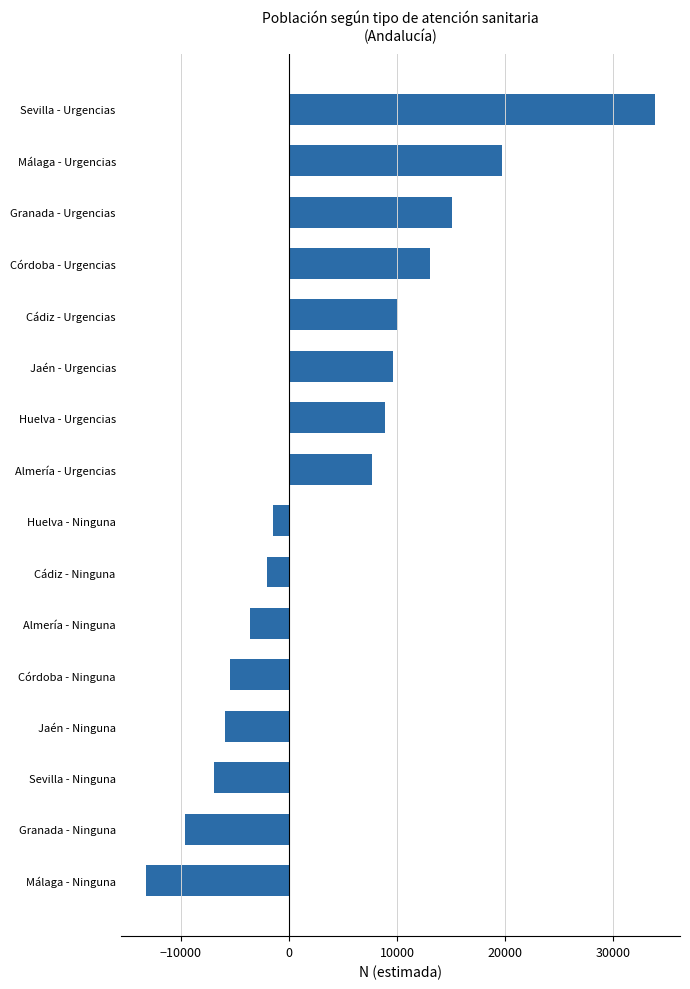

Which label corresponds to the smallest value in the chart?

Málaga - Ninguna